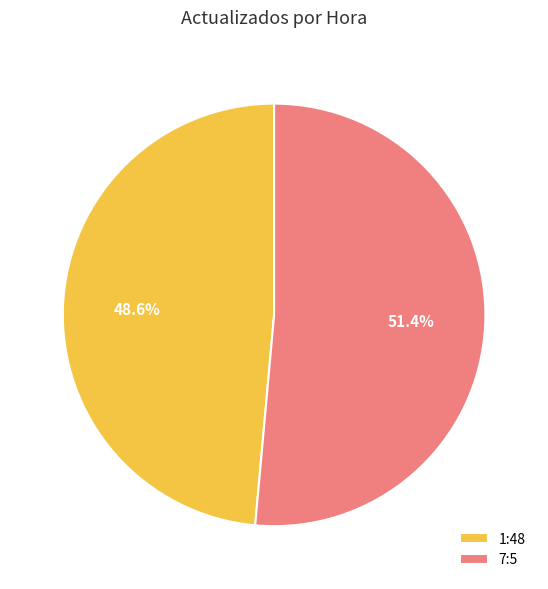

To the nearest percent, what is the difference between the 1:48 and 7:5 slice percentages?

3%